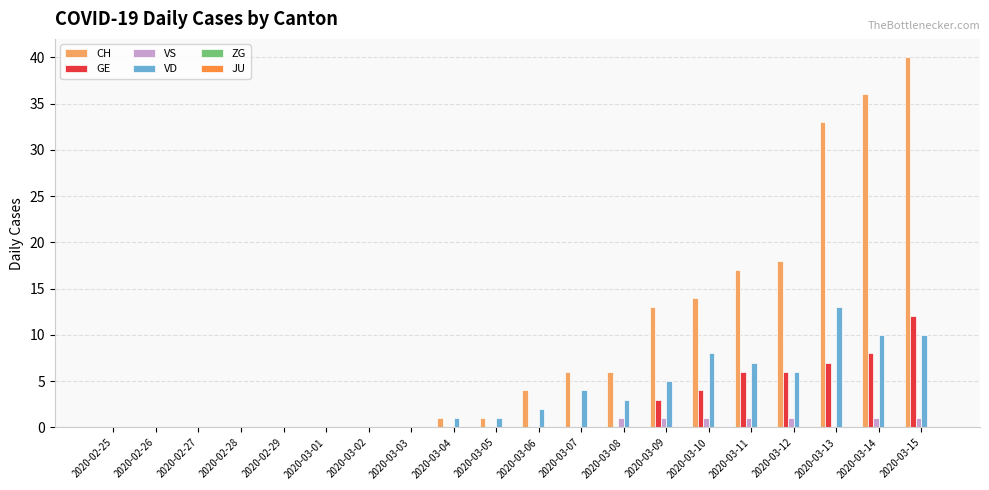

What is the maximum value for CH?

40